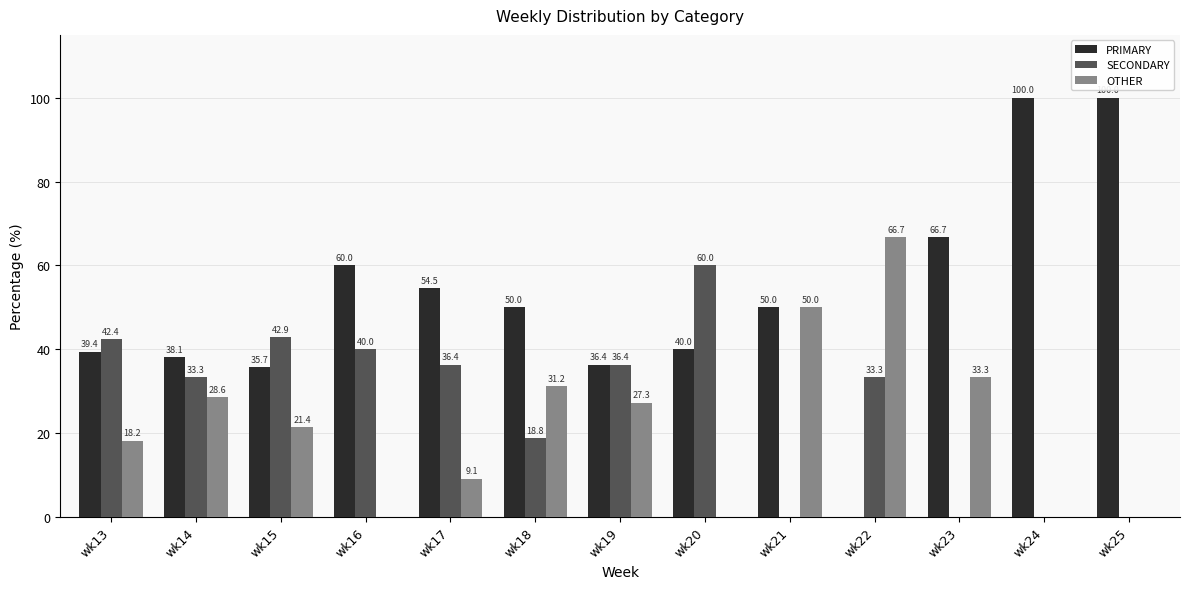

What is the sum of all OTHER values?

285.8